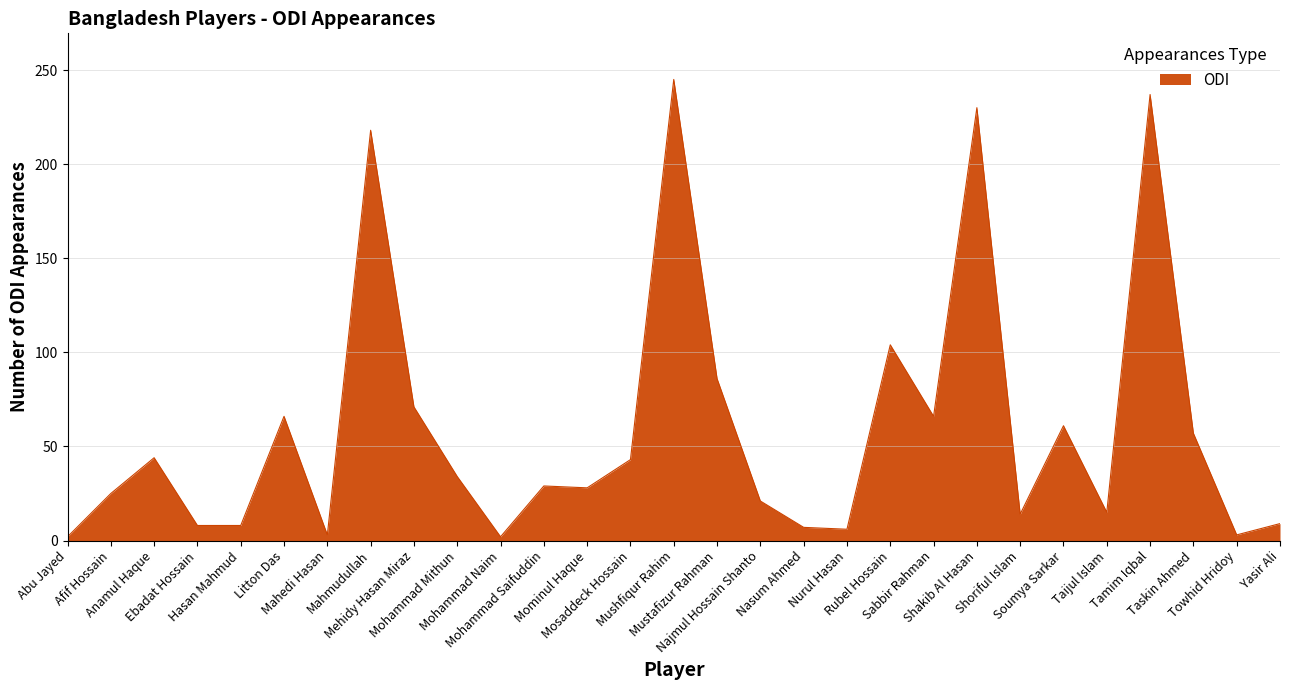

Where is the first local maximum?

Anamul Haque